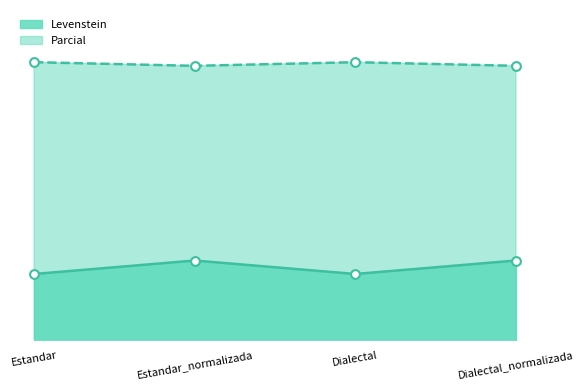

Which series has the largest Y range (max minus min)?

Levenstein